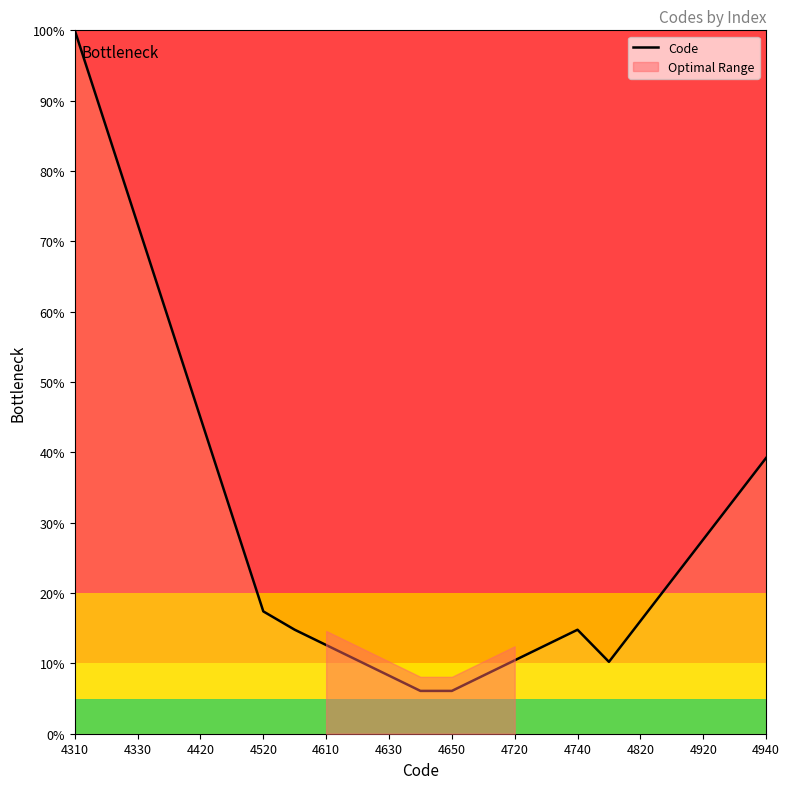

Is it true that Code equals 100.0 at 4310?

True